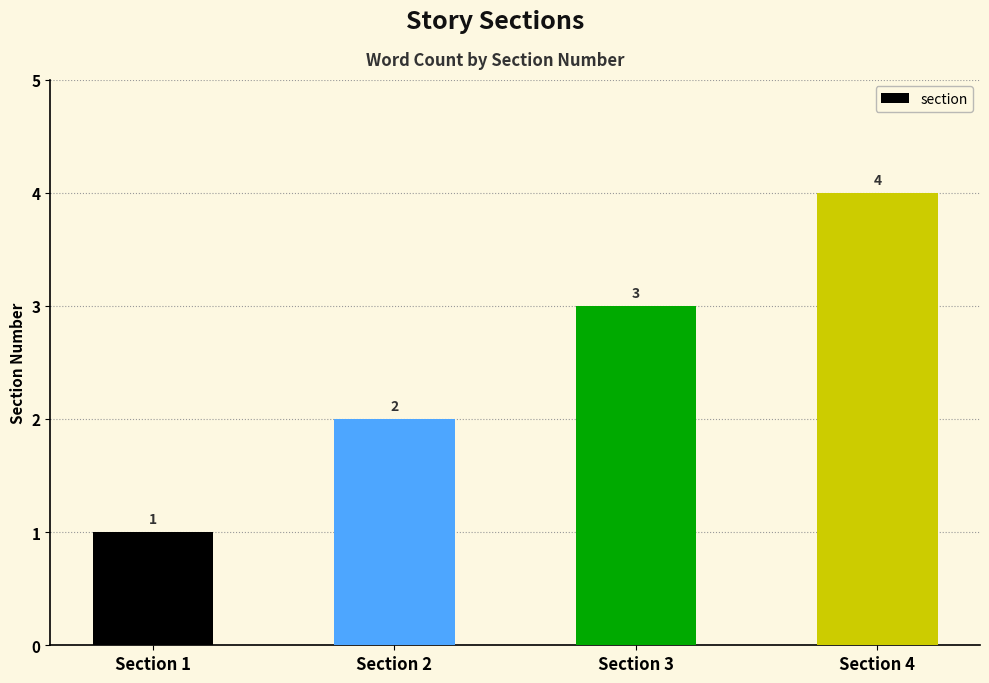

Which has a higher value, Section 4 or Section 2?

Section 4